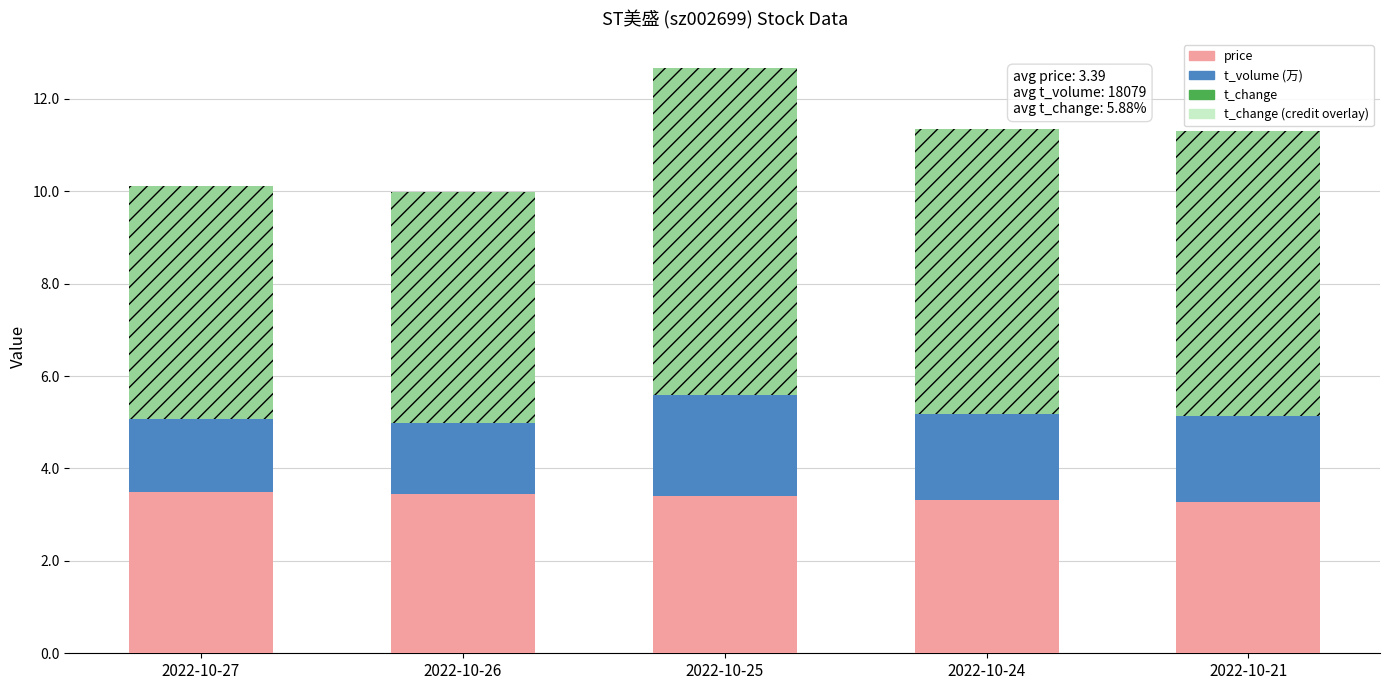

At which label is t_change (overlay) closest to 6?

2022-10-21